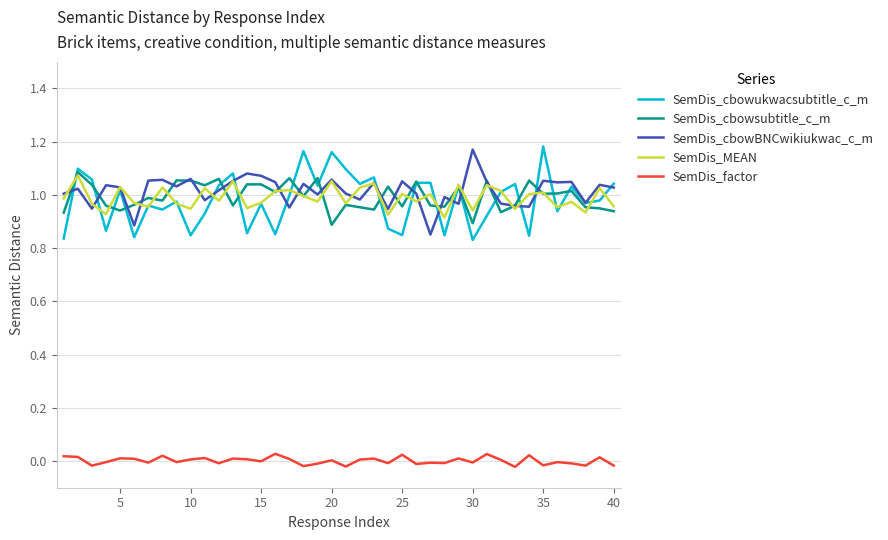

True or false: SemDis_cbowsubtitle_c_m and SemDis_factor intersect in this chart.

False